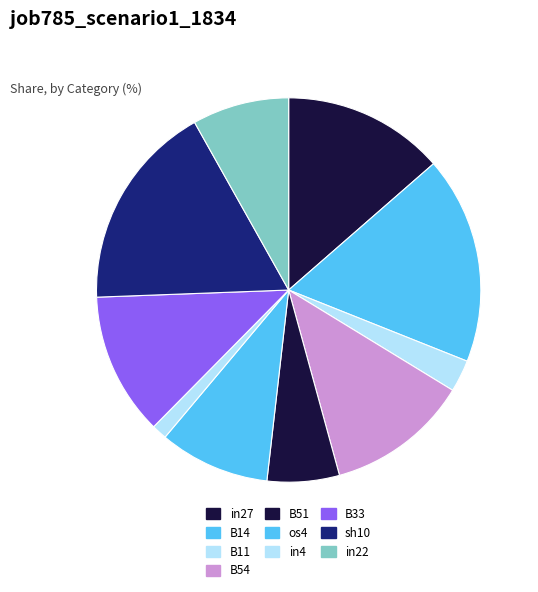

The in4 slice represents 1% of the pie. True or false?

True